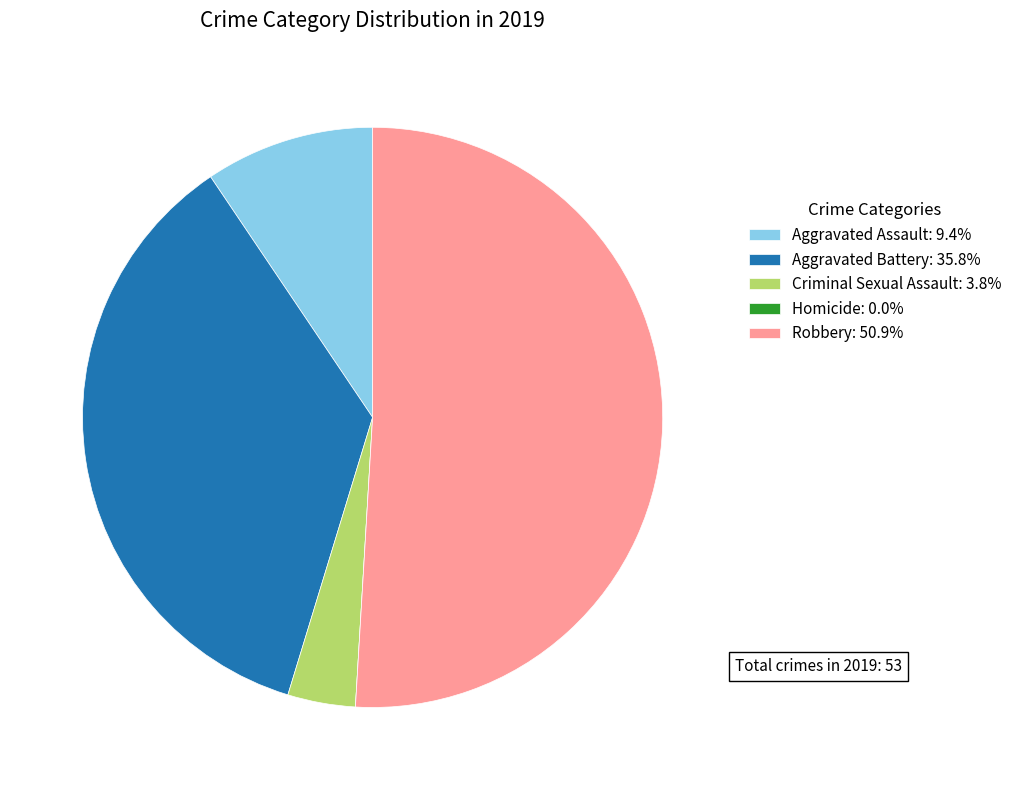

Approximately how many times larger is the value at Aggravated Battery: 35.8% compared to Robbery: 50.9%?

0.7